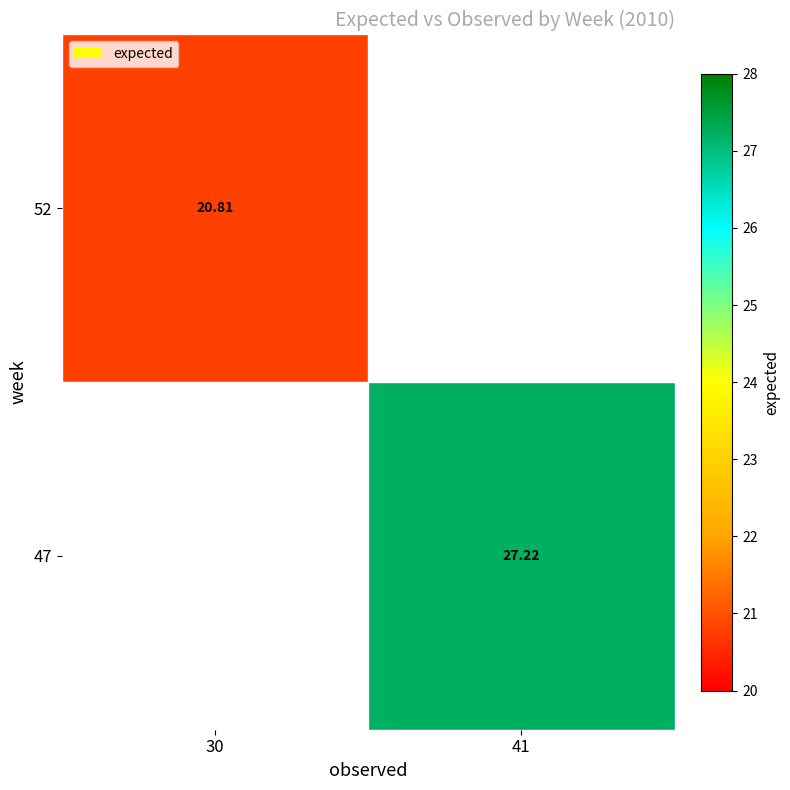

Is the value of 47 at 41 greater than the value of 52 at 30?

Yes